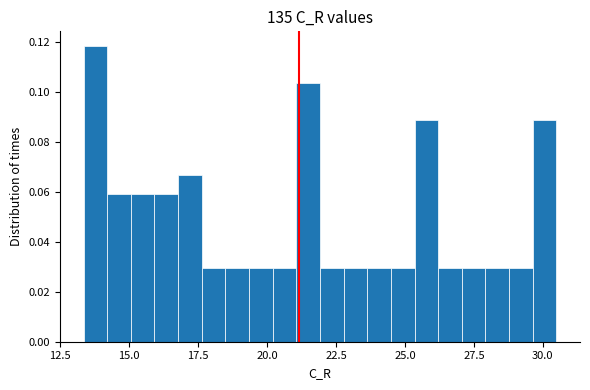

Around what value on the x-axis is the tallest bar? Give the approximate position of its centre, as read against the axis.

14.0